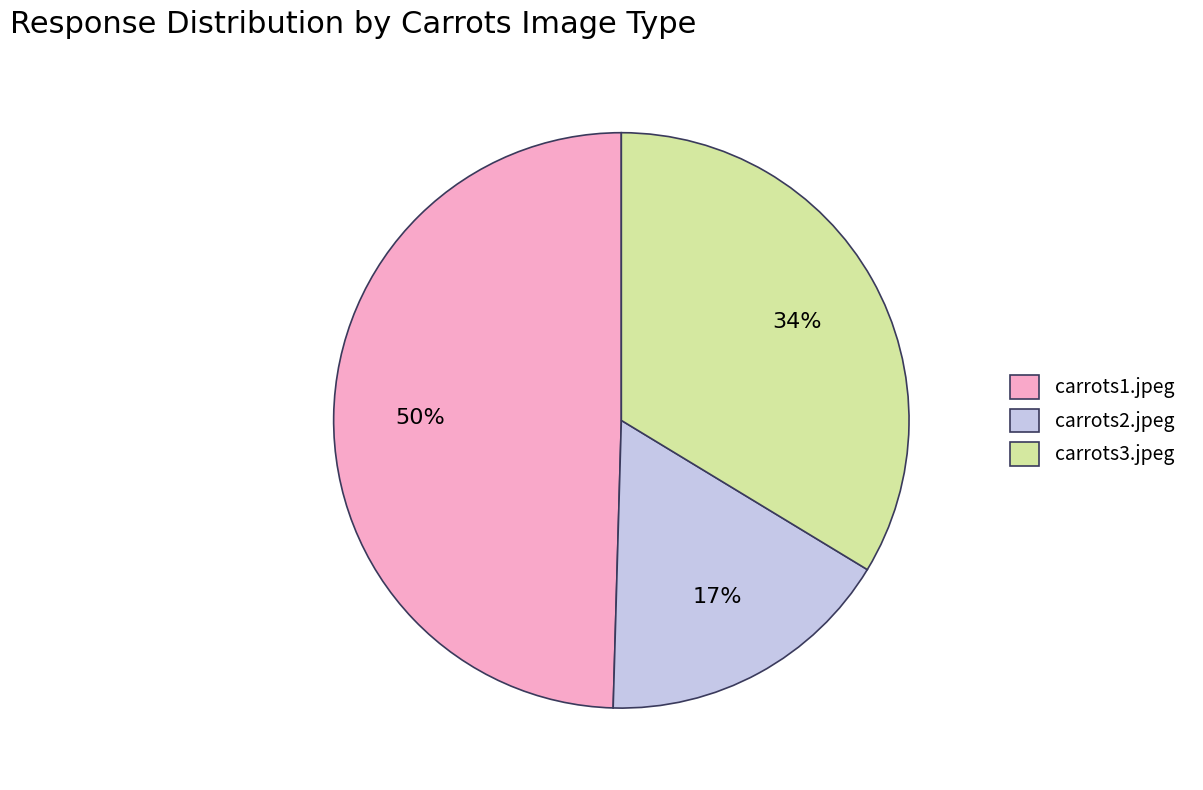

Which has a higher value, carrots1.jpeg or carrots3.jpeg?

carrots1.jpeg